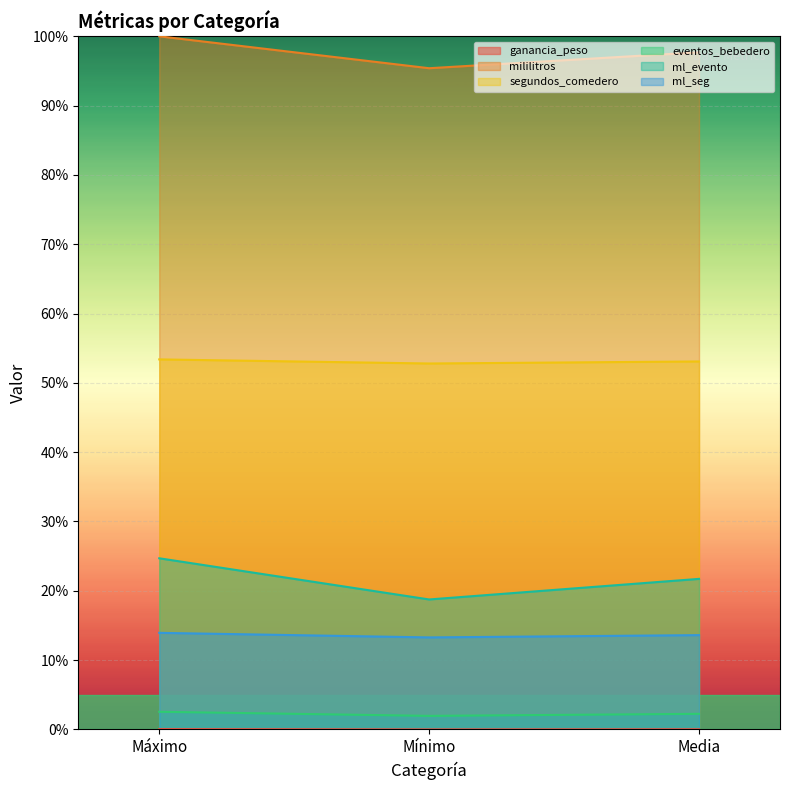

What are all the series names shown in the legend?

ganancia_peso, mililitros, segundos_comedero, eventos_bebedero, ml_evento, ml_seg